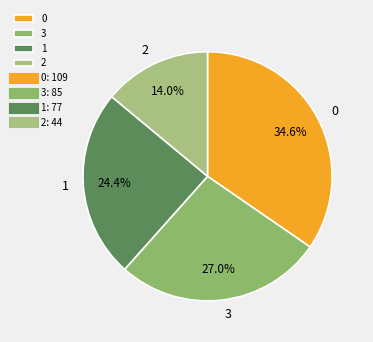

To the nearest percent, what percentage of the pie is 3?

27%